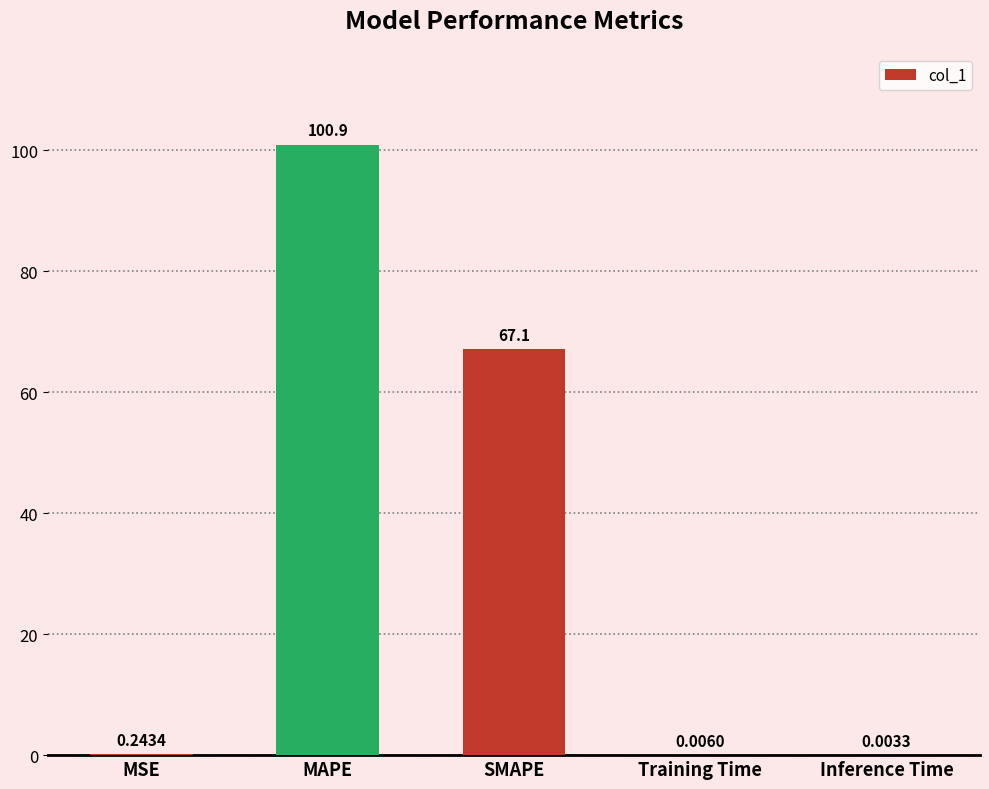

Are the bars horizontal?

No